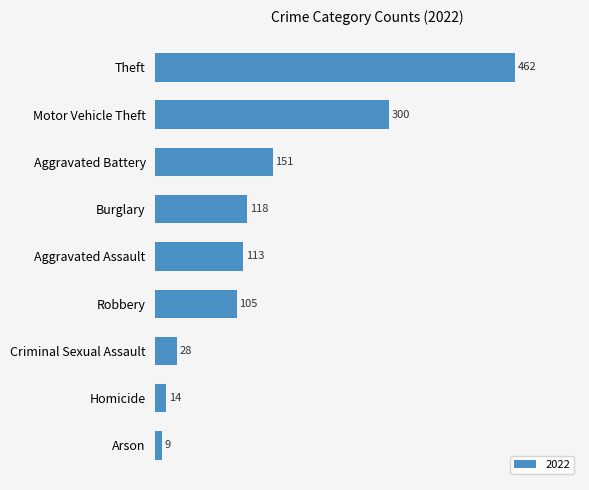

Is it true that the value at Criminal Sexual Assault is 28?

True